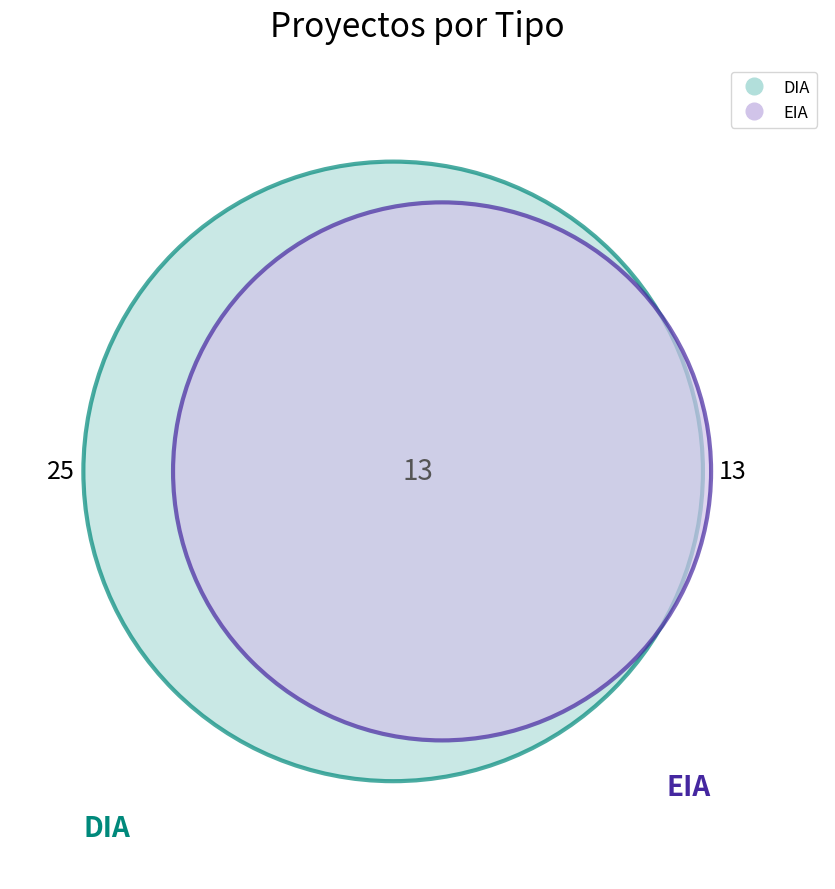

How many segments does this pie chart have?

2